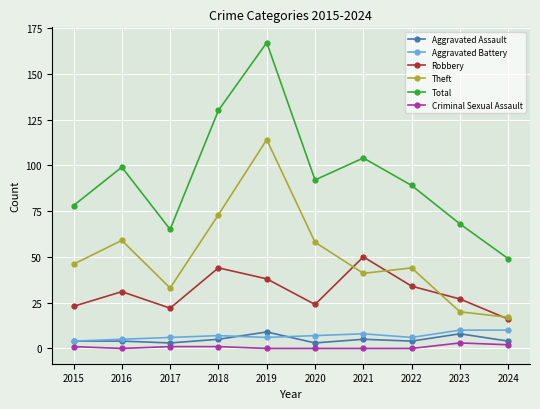

How many distinct data groups are displayed?

6